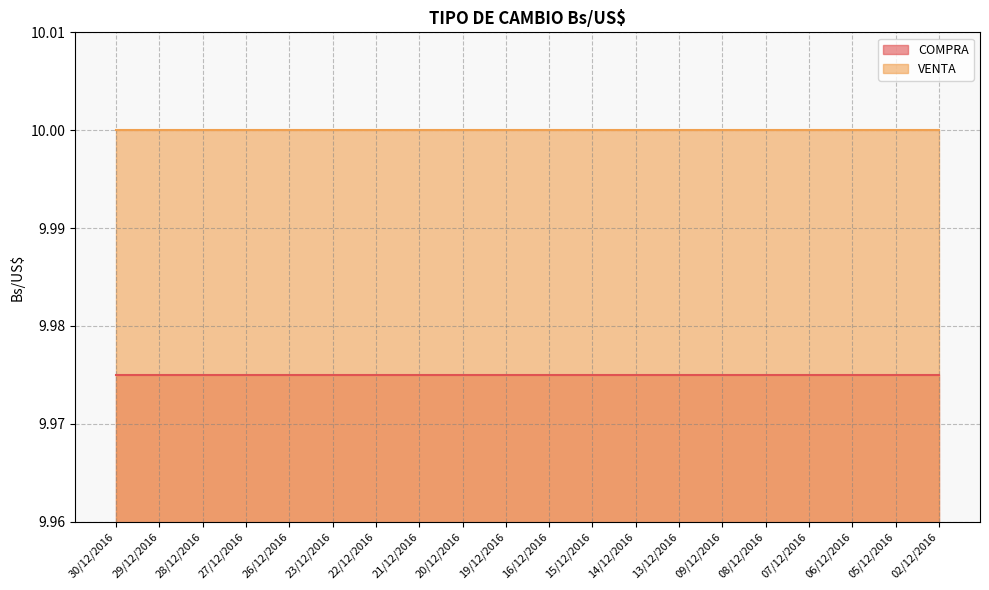

Is it true that COMPRA equals 10.0 at 15/12/2016?

True